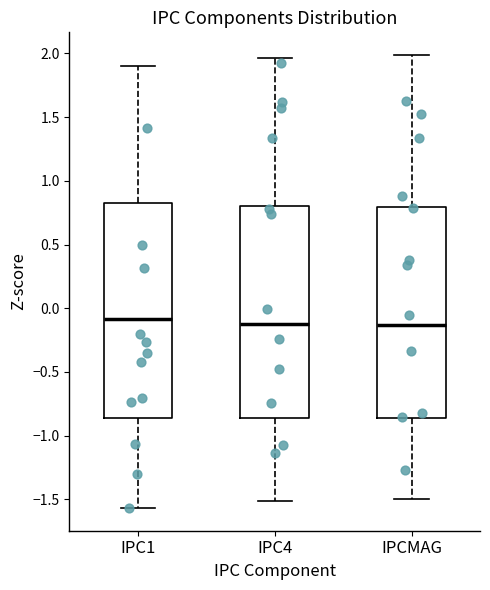

Where does the upper whisker of the box for IPC4 end on the y-axis? The values are not printed on the chart, so give them approximately, as read against the axis.

1.95